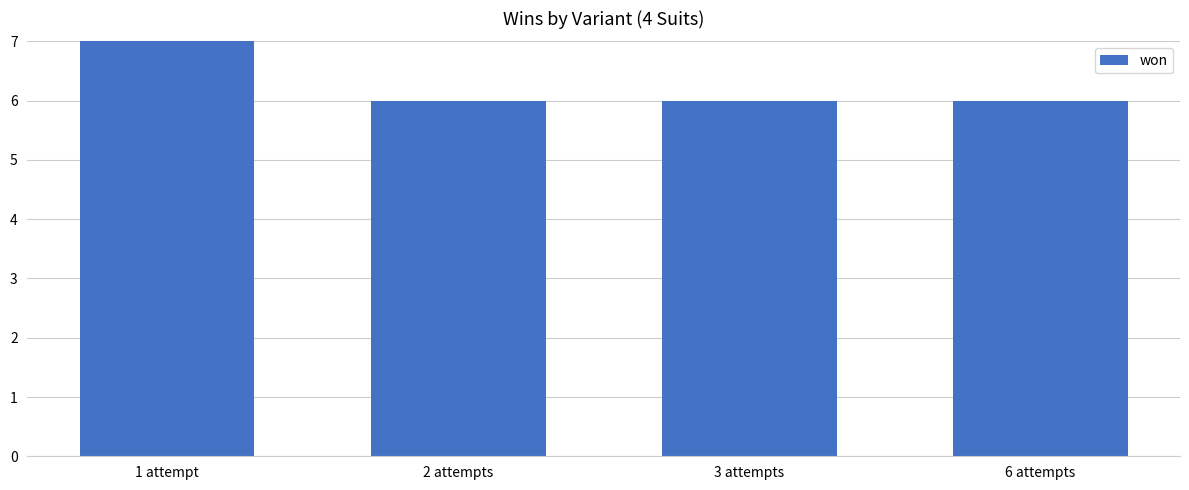

What is the label of the 2nd bar from the right?

3 attempts